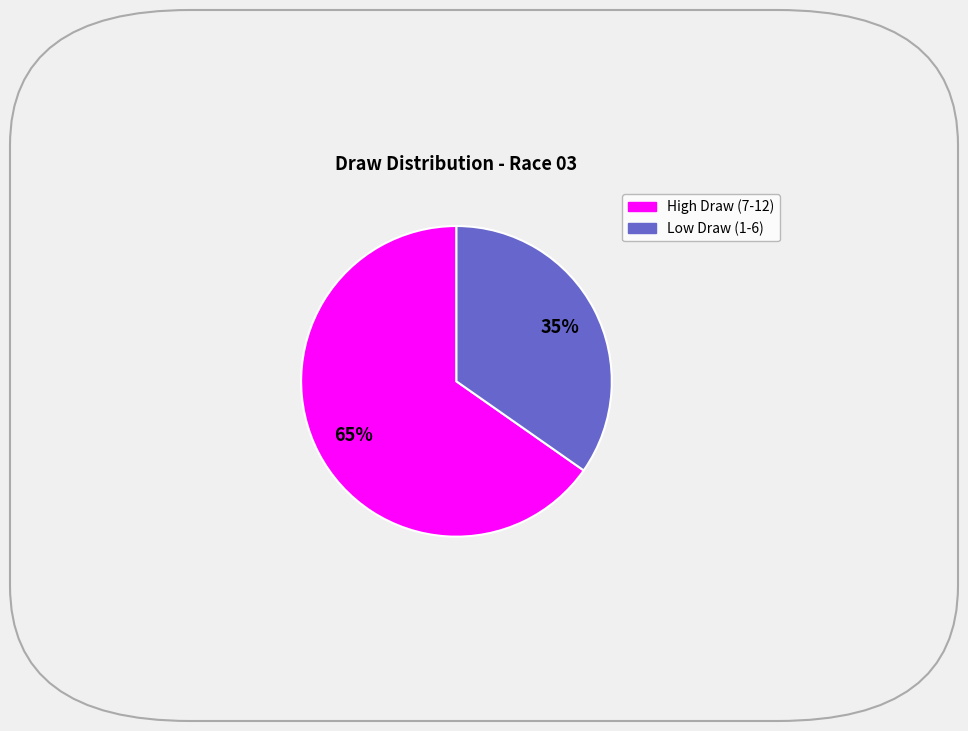

To the nearest percent, what is the average slice percentage?

50%